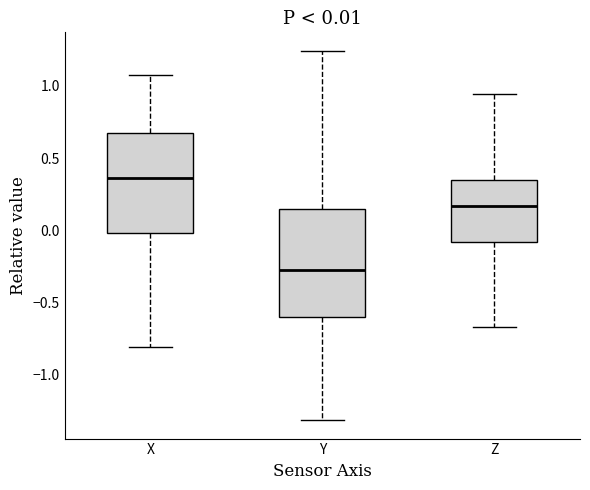

Which box has the lowest median line?

Y